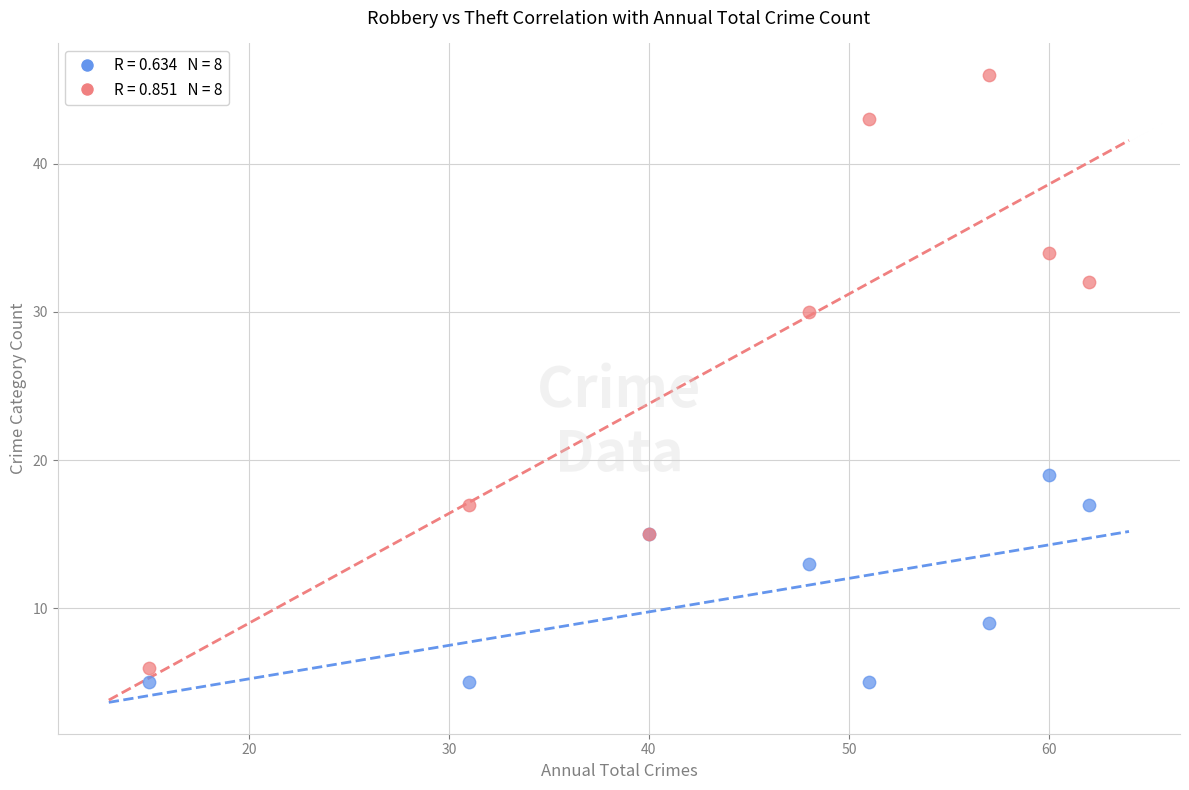

Across all series, what Y value is closest to 25?

30